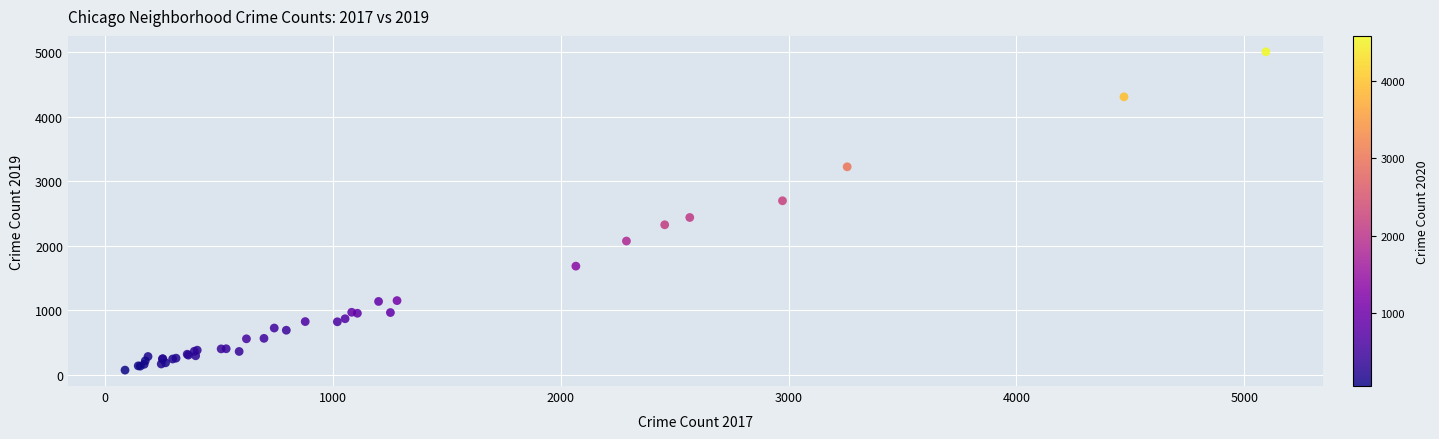

What Y value in the scatter plot is closest to 2542?

2441